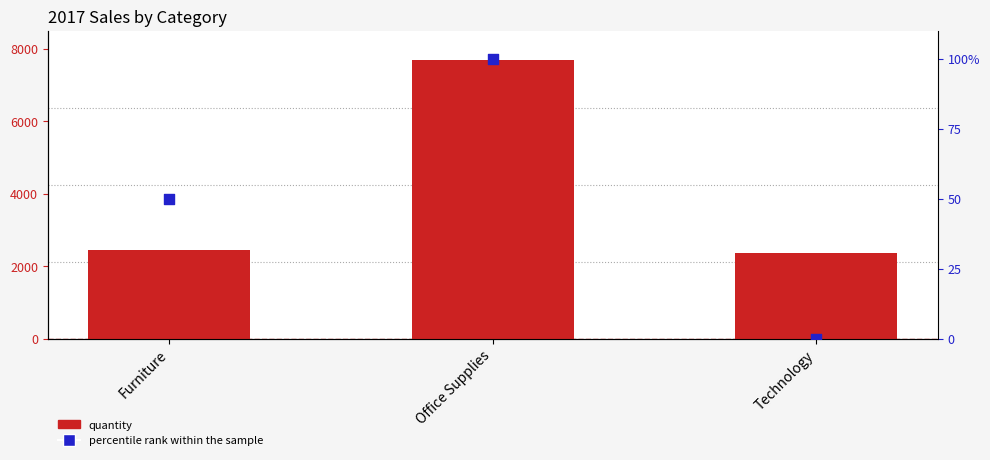

What is the total value across all series at Technology?

2363